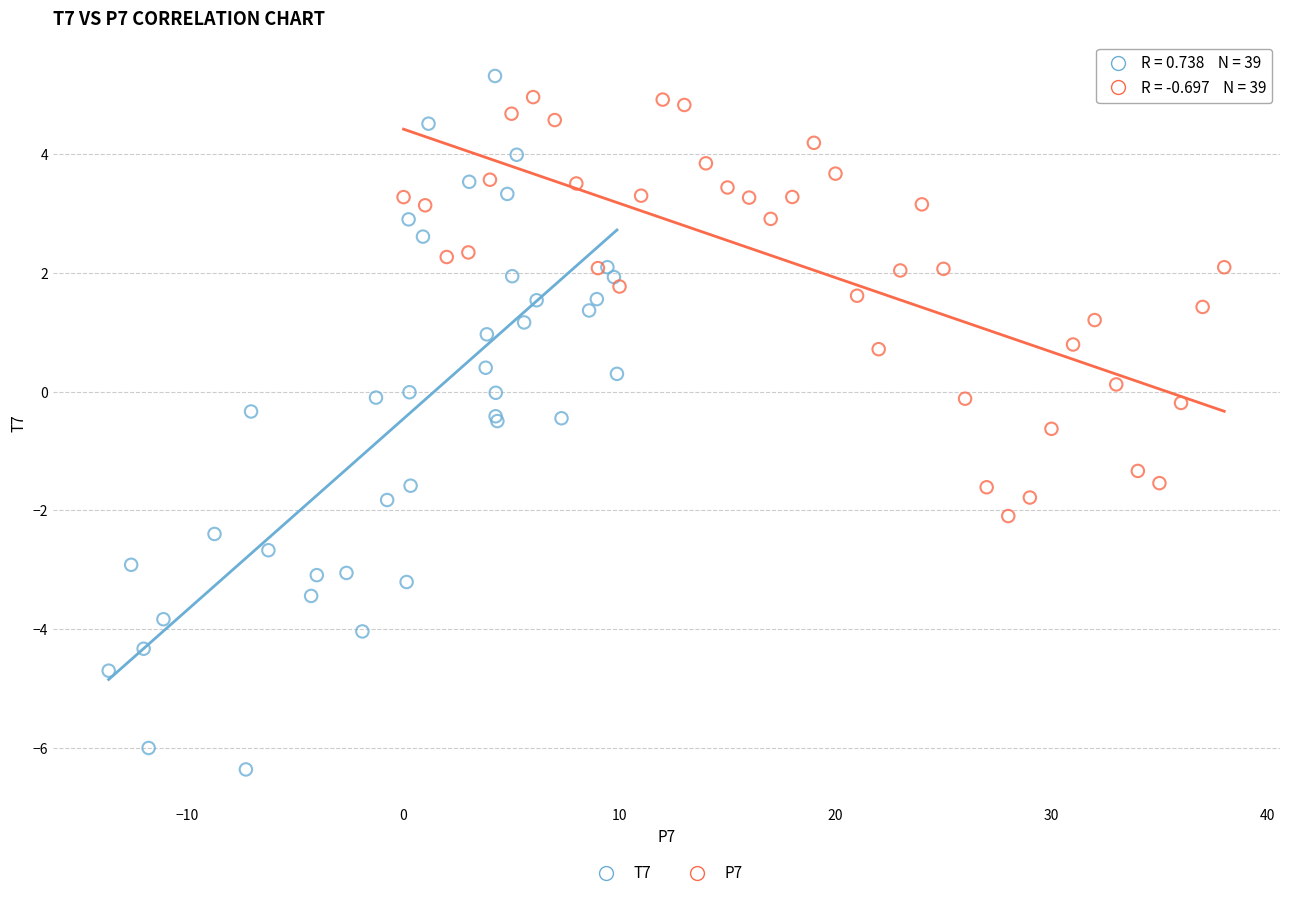

Which series has the largest Y range (max minus min)?

T7